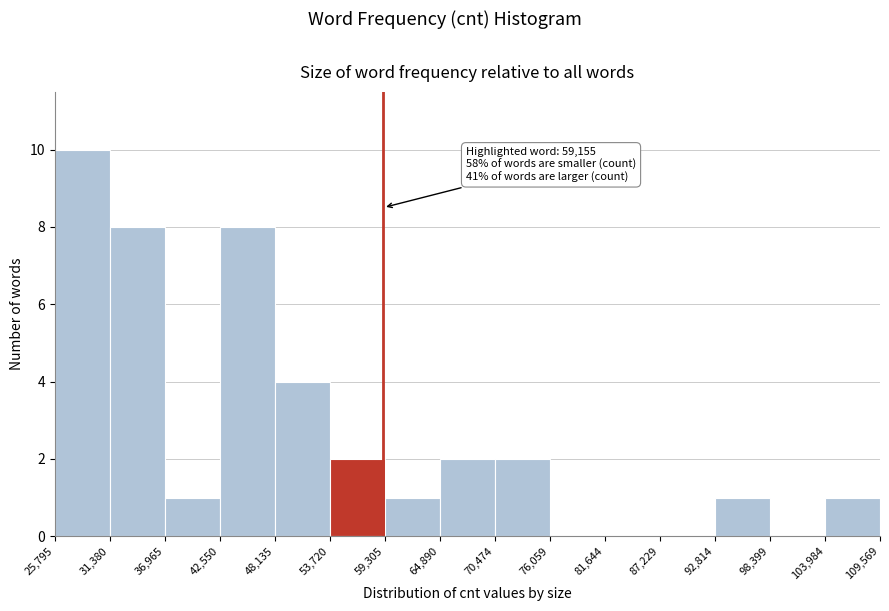

Over which range of the x-axis is the bar tallest?

25,795 to 31,380